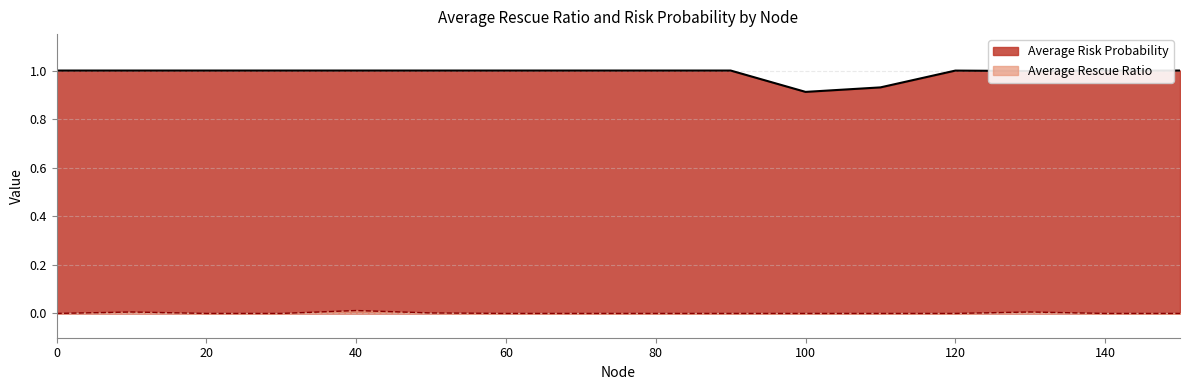

Reading left to right, transcribe all the data shown in this chart.

Average Risk Probability: 1.0	1.0	1.0	1.0	1.0	1.0	1.0	1.0	1.0	1.0	0.9	0.9	1.0	1.0	1.0	1.0
Average Rescue Ratio: 0.0	0.0	0.0	0.0	0.0	0.0	0.0	0.0	0.0	0.0	0.0	0.0	0.0	0.0	0.0	0.0